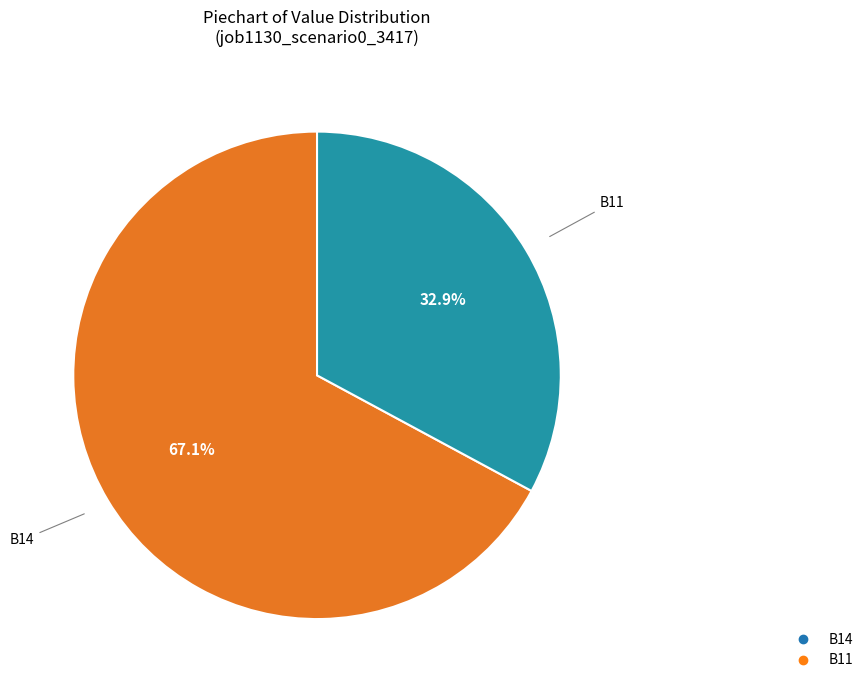

Is B14 the majority of the pie?

Yes